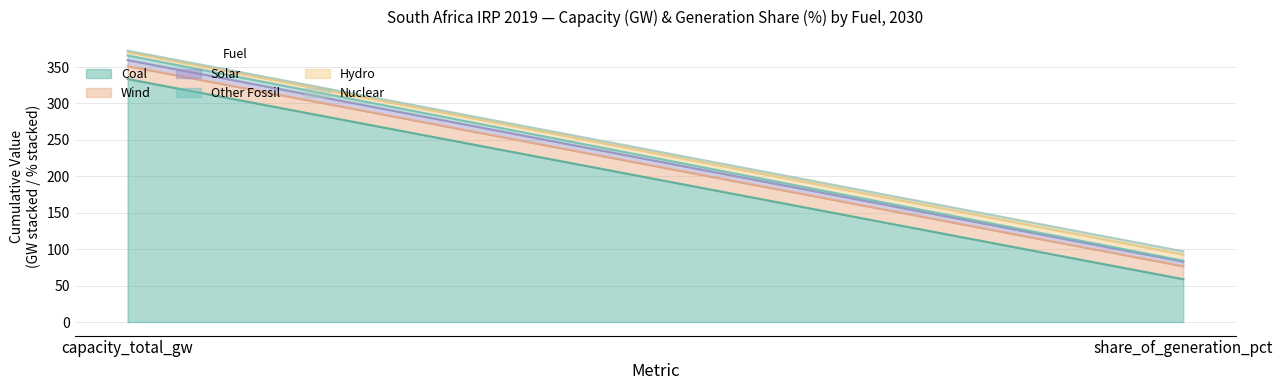

List the labels in order of Solar value, smallest first.

share_of_generation_pct, capacity_total_gw